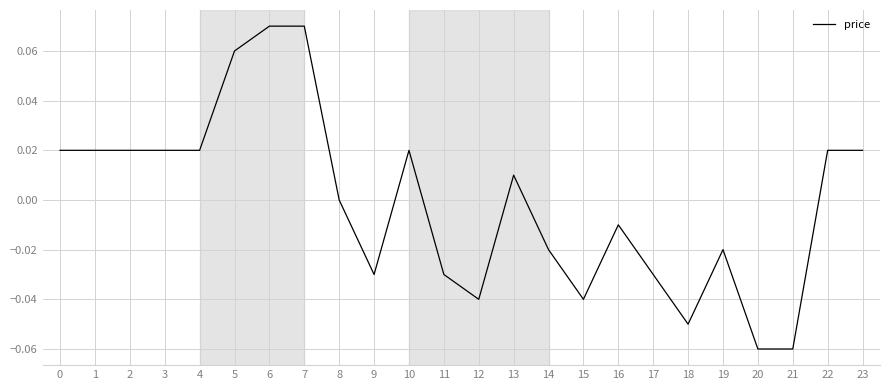

Which has a higher value, 14 or 22?

22